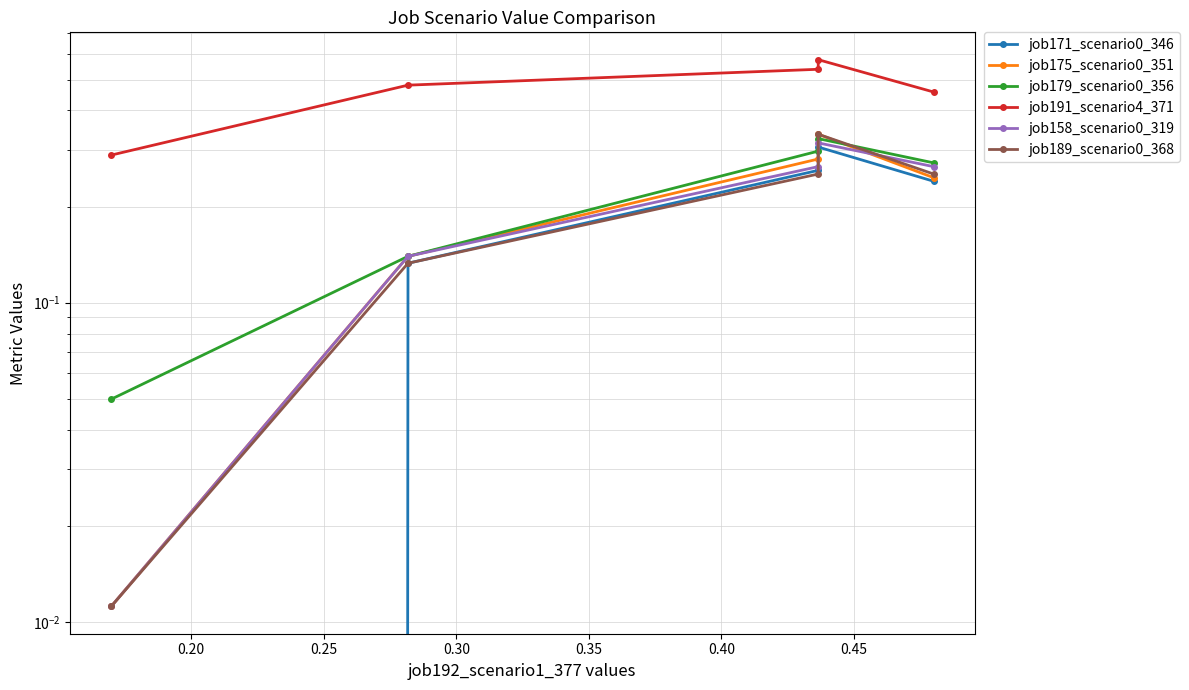

How many interior local peaks does the job171_scenario0_346 series have?

1